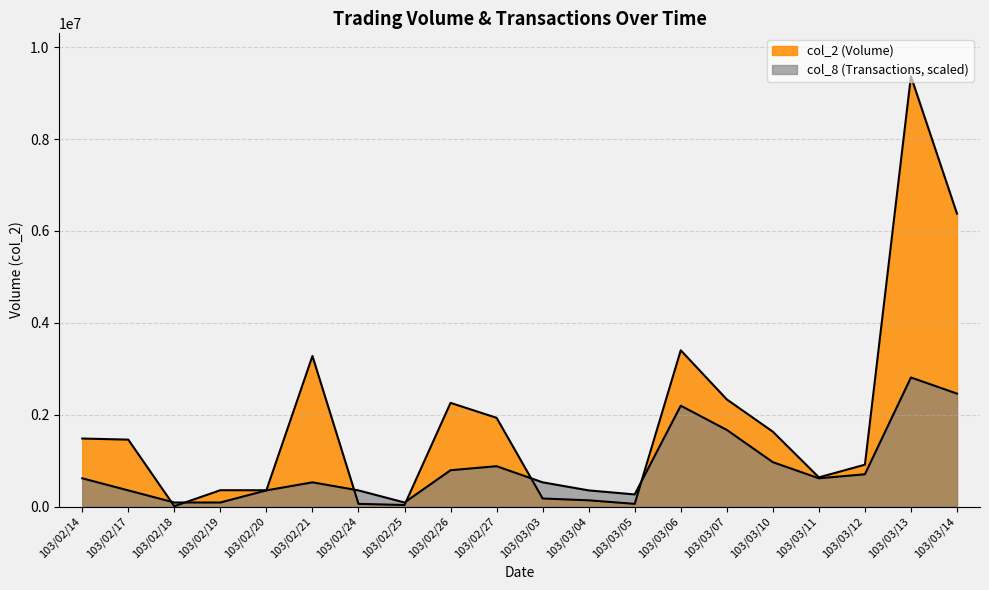

What are all the series names shown in the legend?

col_2, col_8